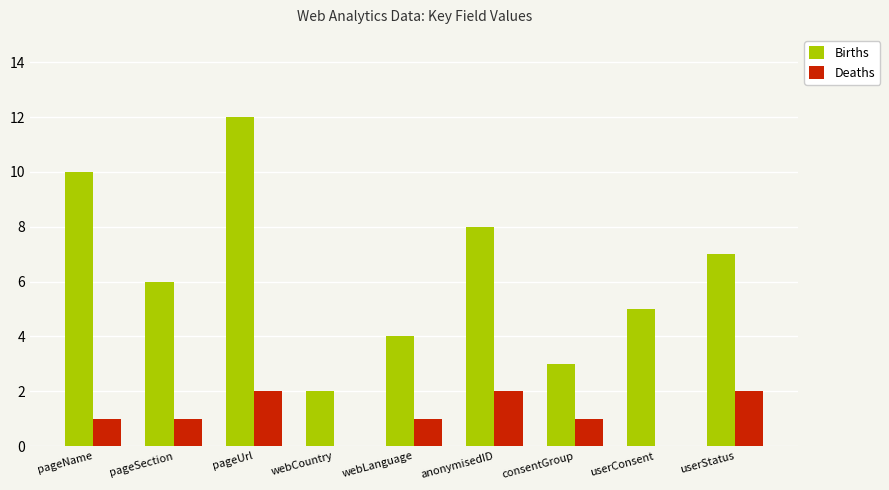

What are all the series names shown in the legend?

Births, Deaths